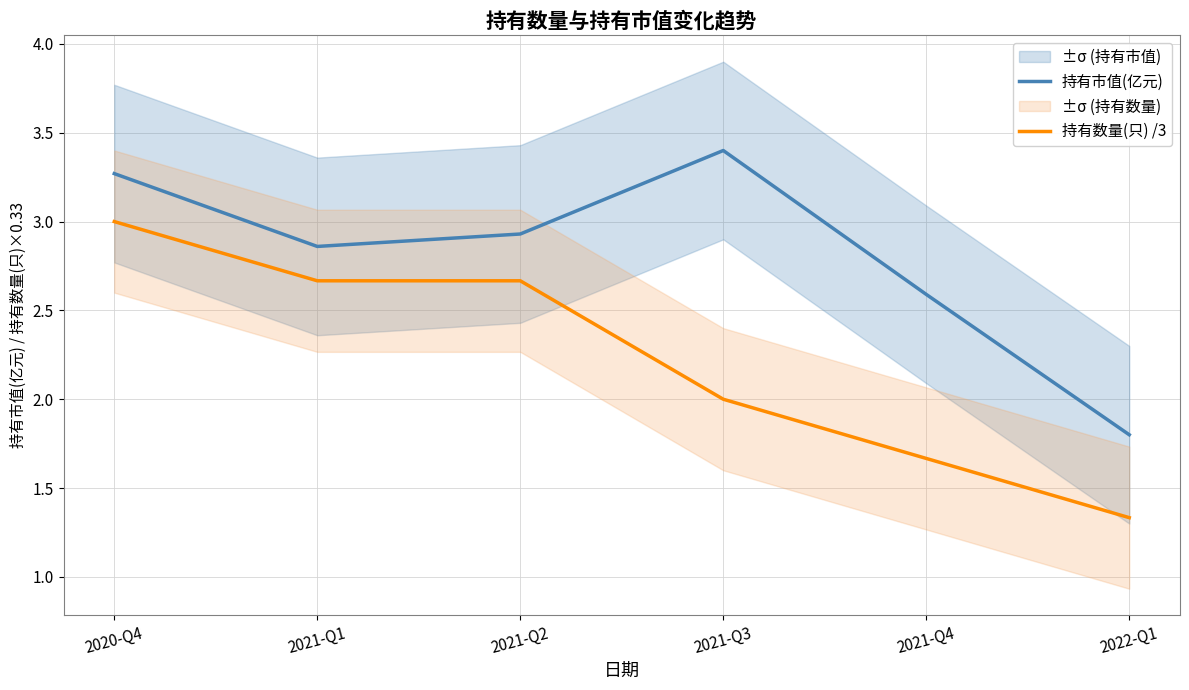

What is the sum of all 持有市值(亿元) values?

16.9